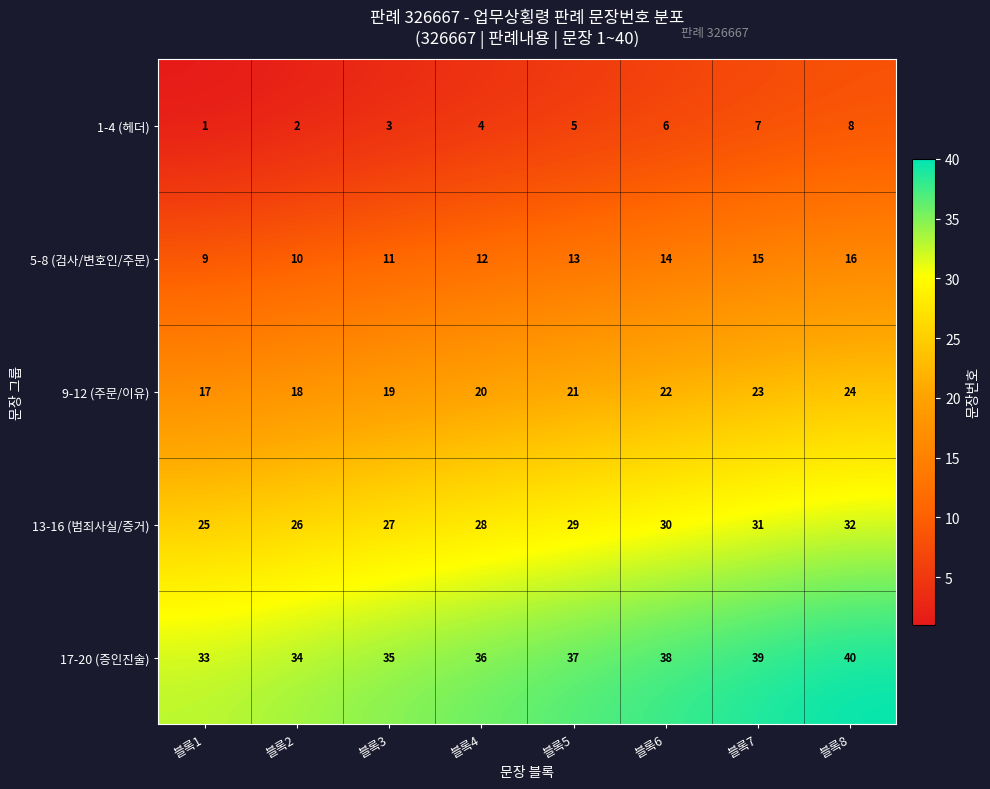

Count the 9-12 (주문/이유) values in the range 19 to 23.

5